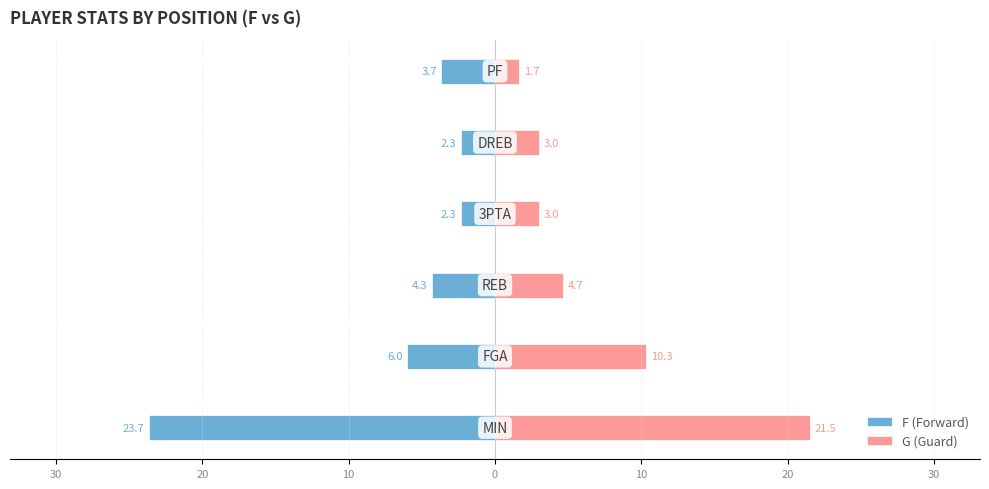

Reading left to right, transcribe all the data shown in this chart.

F (Forward): -23.7	-6.0	-4.3	-2.3	-2.3	-3.7
G (Guard): 21.5	10.3	4.7	3.0	3.0	1.7